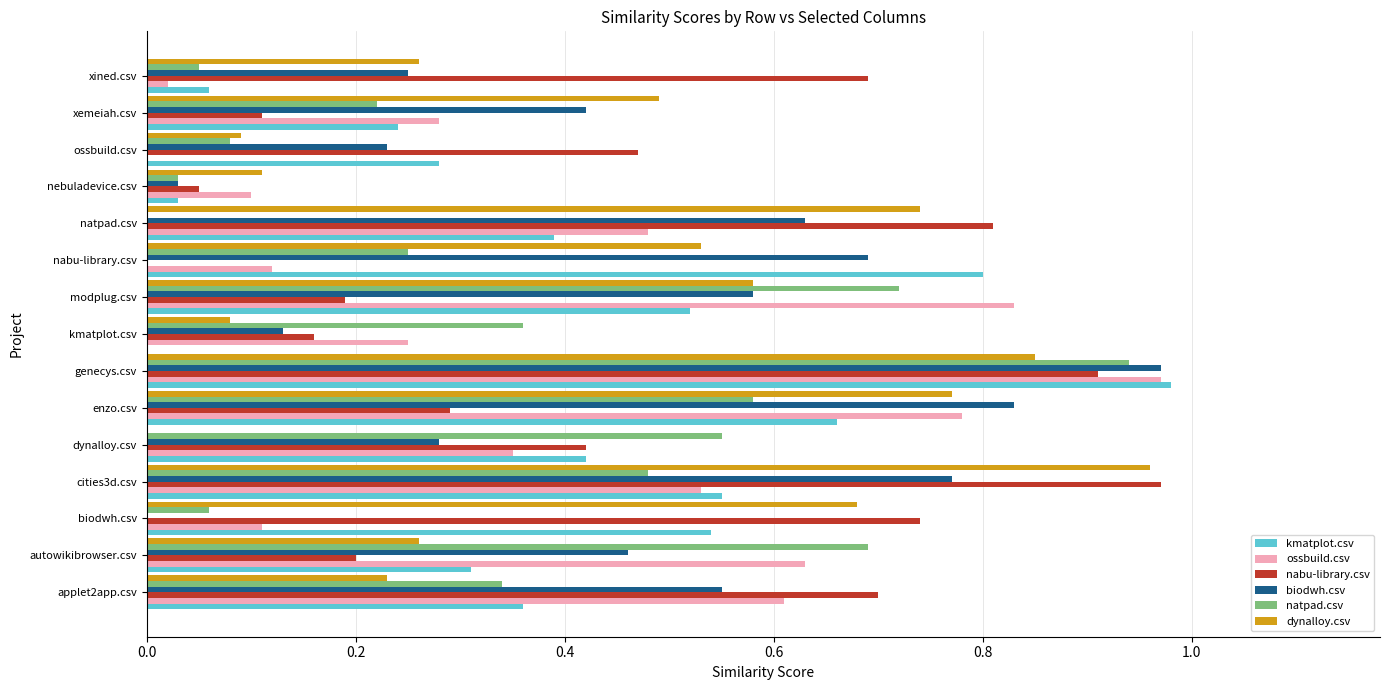

The natpad.csv series shows 0.1 at nabu-library.csv. True or false?

False